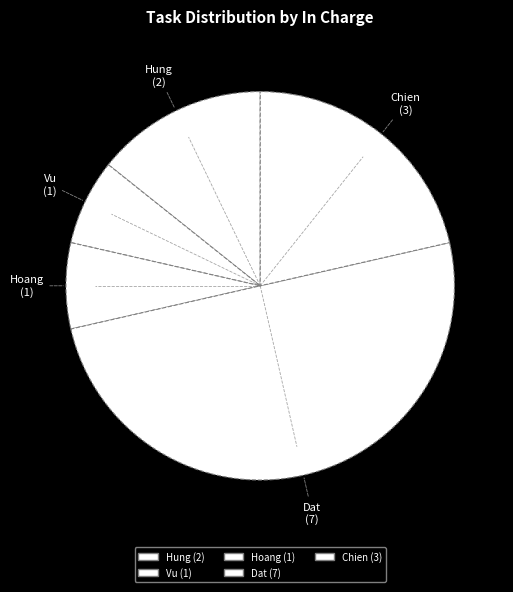

How many slices are in this pie chart?

5